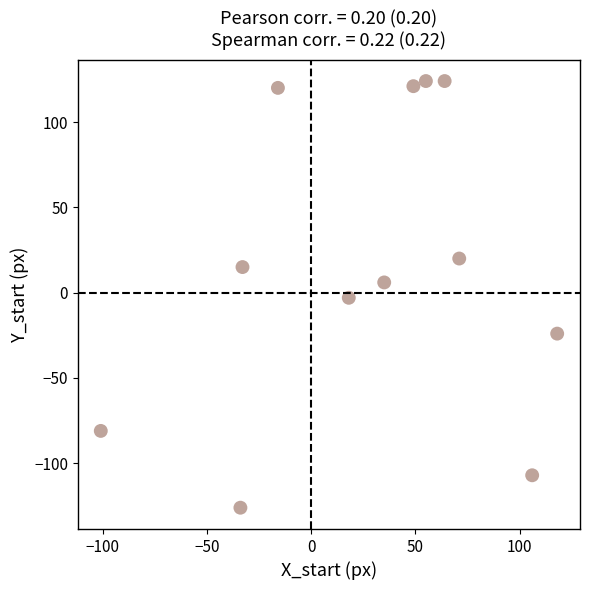

What is the average X value?

28